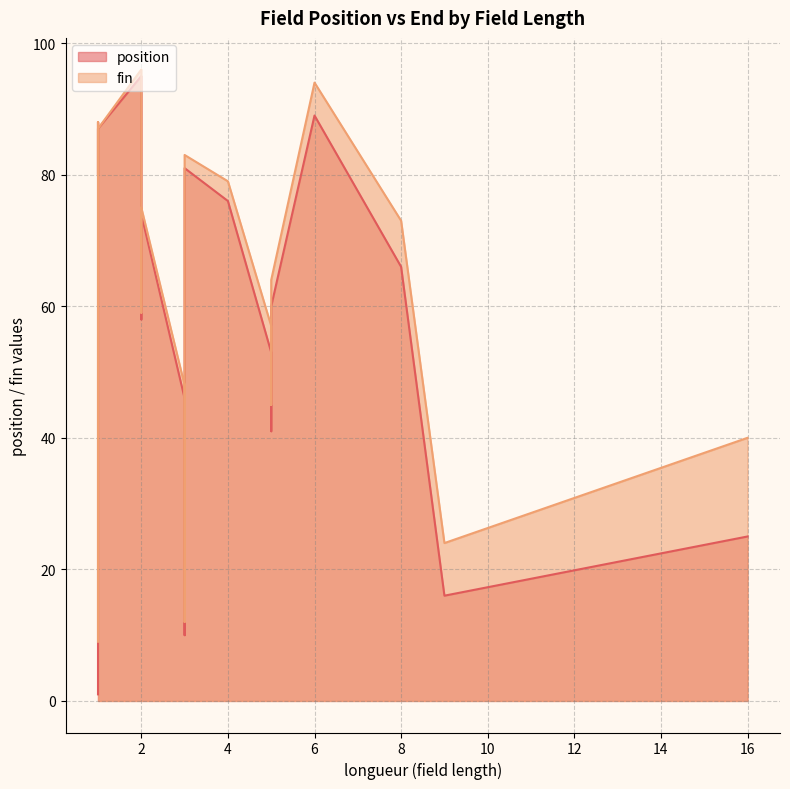

True or false: position and fin intersect in this chart.

False